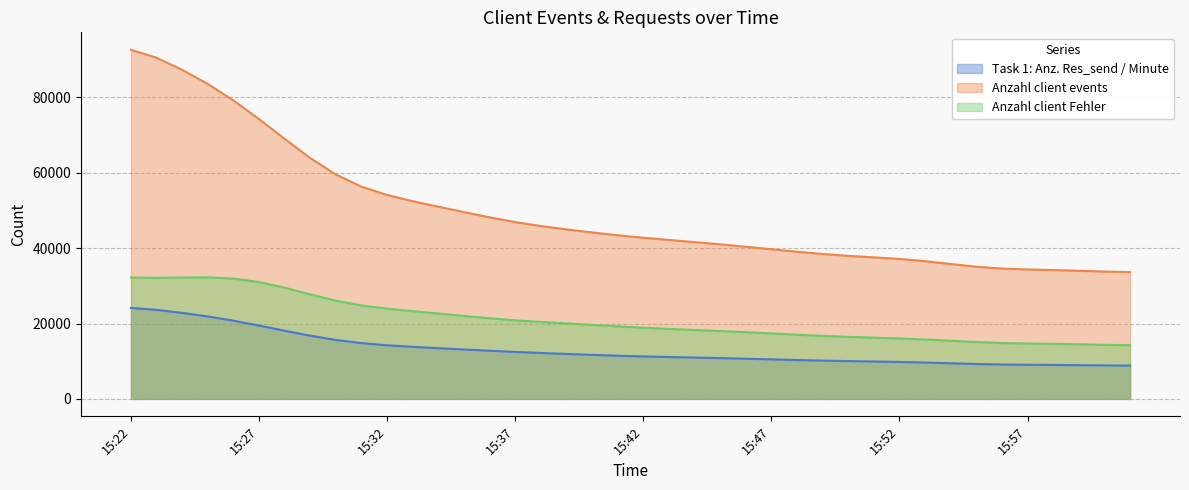

Which series has the largest total across all categories?

Anzahl client events